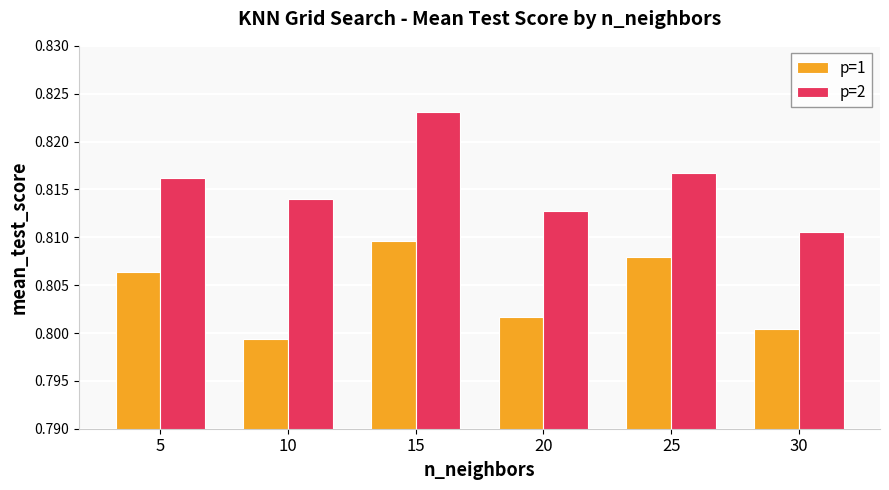

Rank the categories by p=1 value from lowest to highest.

10, 30, 20, 5, 25, 15